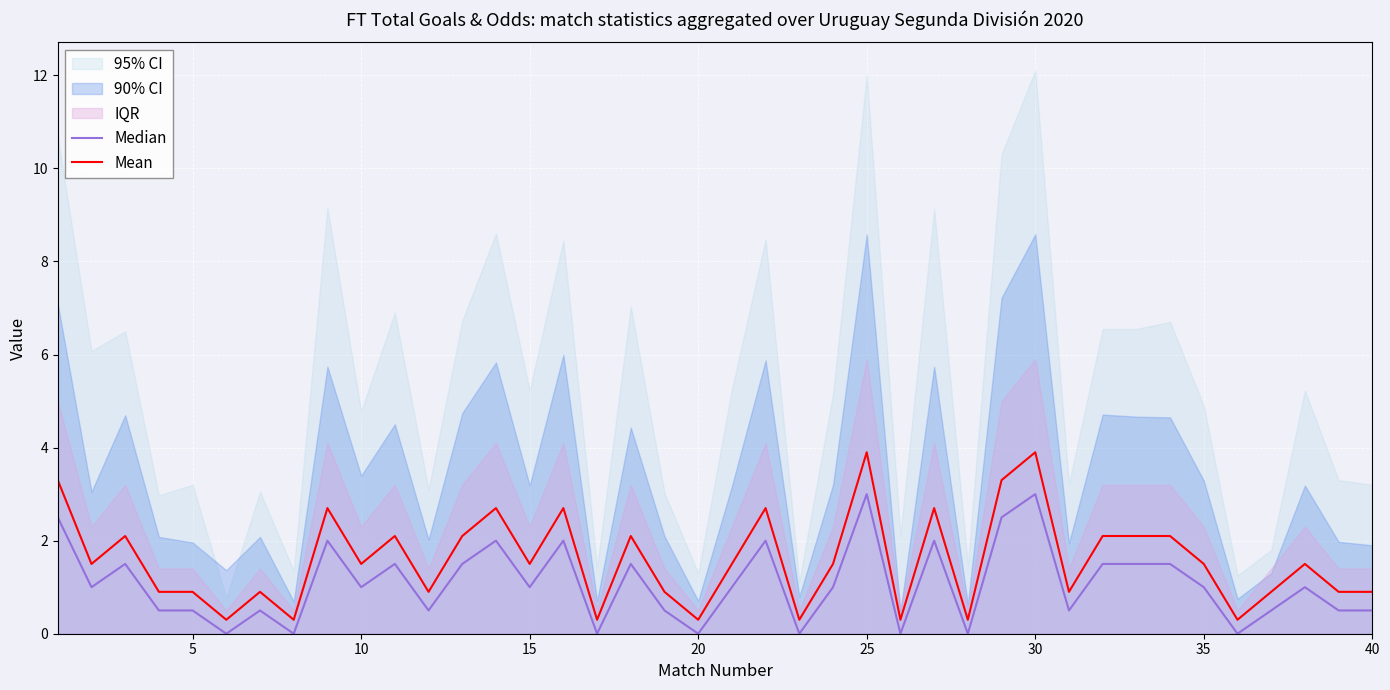

True or false: Mean and Median cross at least once.

False